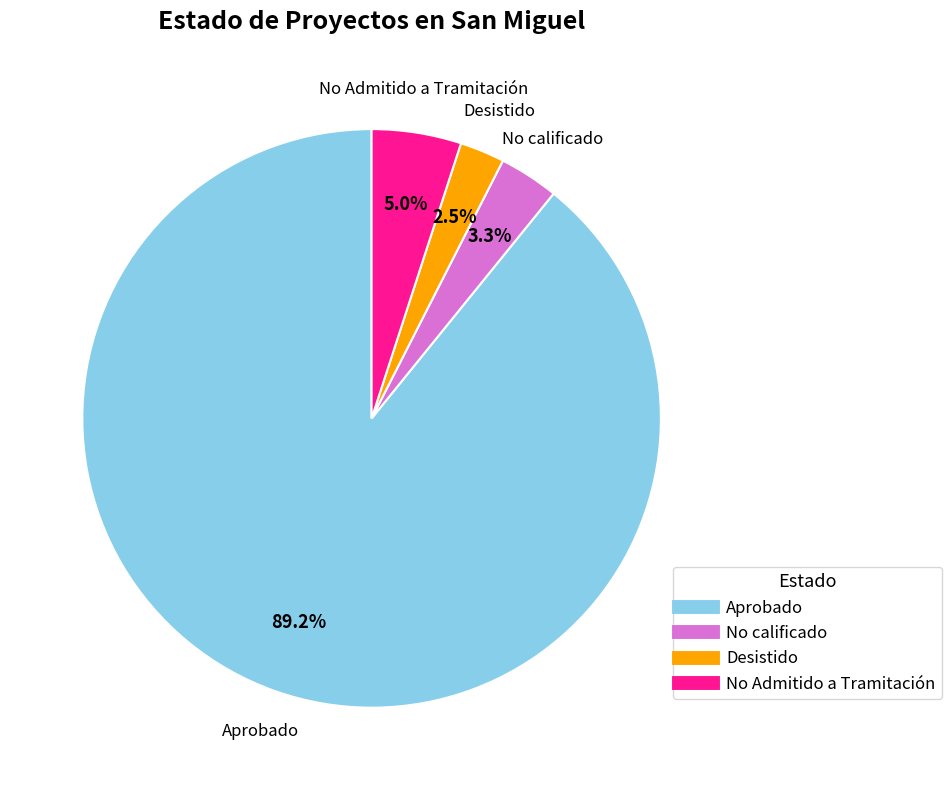

How many segments does this pie chart have?

4